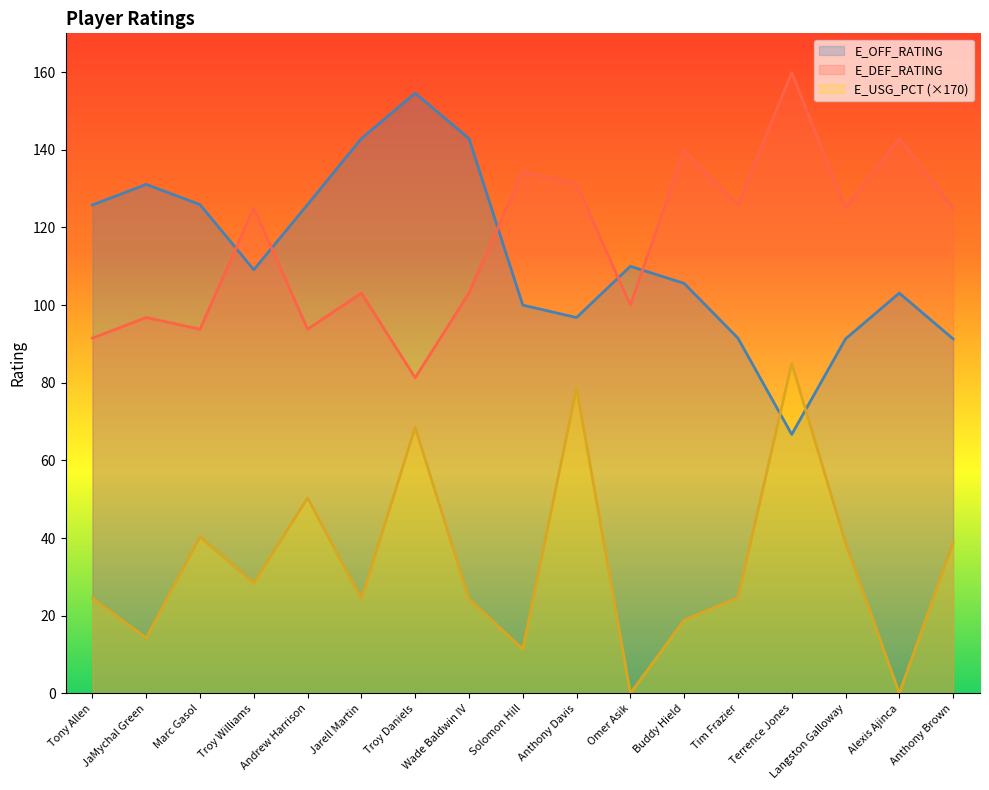

Rank the categories by E_OFF_RATING value from highest to lowest.

Troy Daniels, Jarell Martin, Wade Baldwin IV, JaMychal Green, Marc Gasol, Andrew Harrison, Tony Allen, Omer Asik, Troy Williams, Buddy Hield, Alexis Ajinca, Solomon Hill, Anthony Davis, Tim Frazier, Langston Galloway, Anthony Brown, Terrence Jones